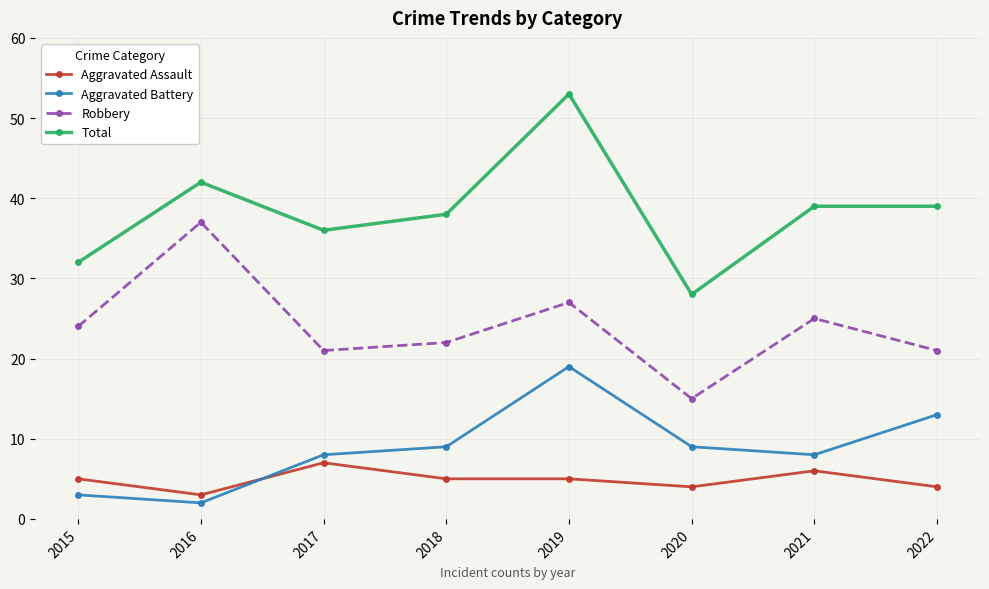

The value of Aggravated Assault at 2019 is 5. True or false?

True